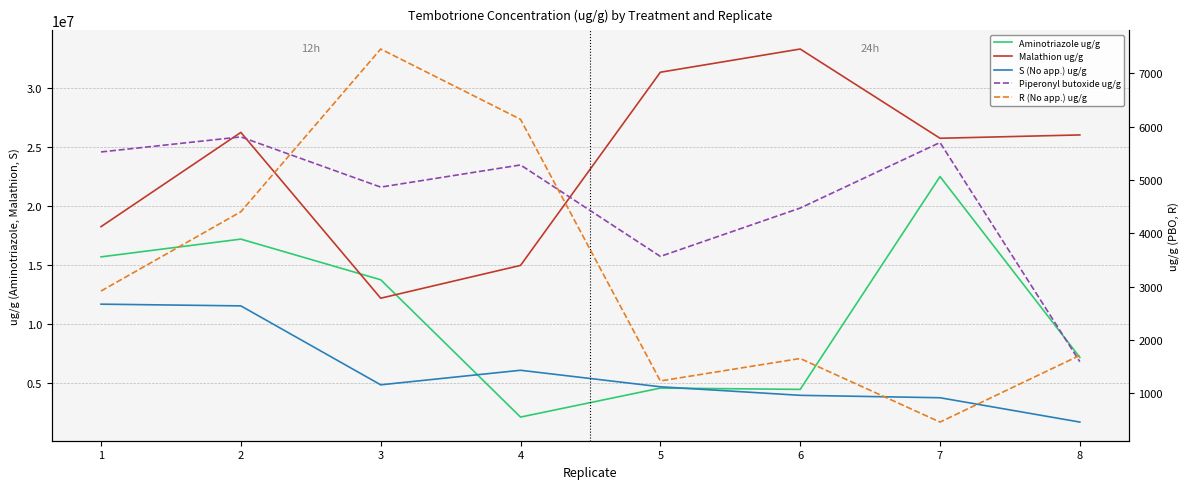

True or false: Malathion ug/g and S (No app.) ug/g cross at least once.

False